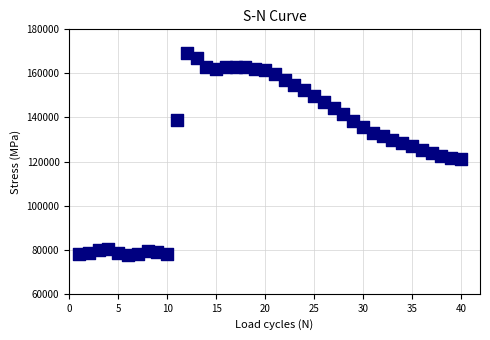

What is the range of Y values (max minus min)?

91767